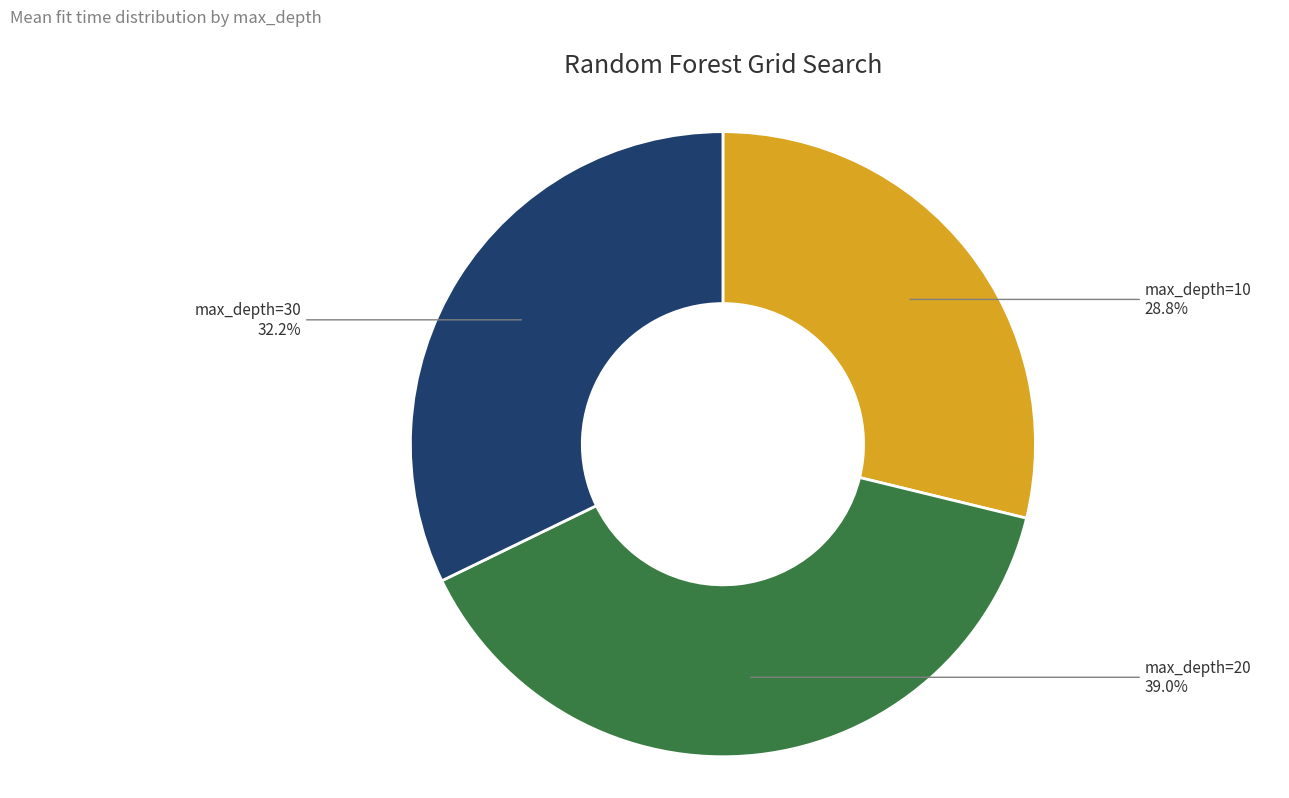

Rank the categories by value from highest to lowest.

max_depth=20, max_depth=30, max_depth=10